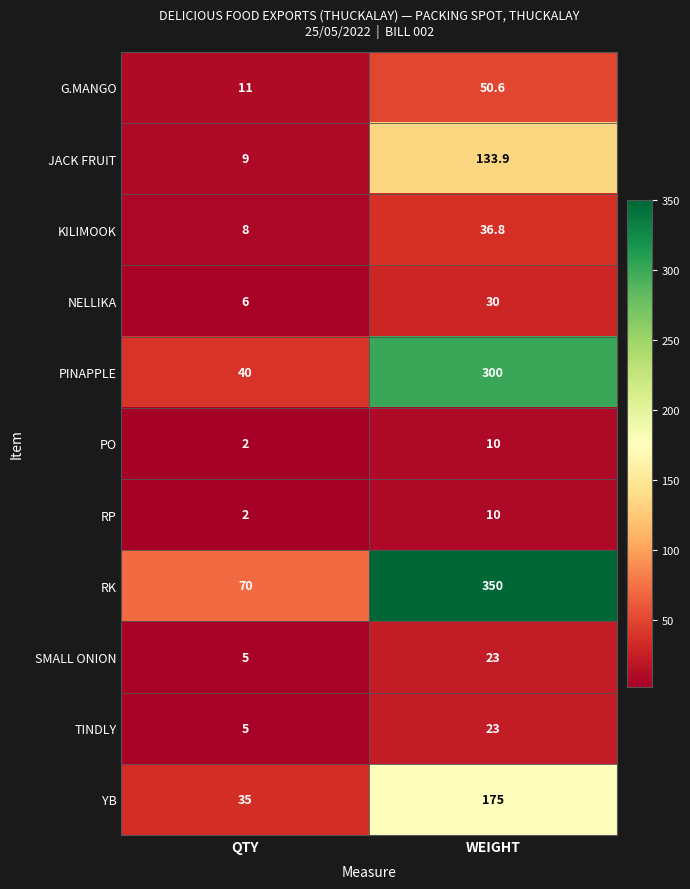

Reading right to left, extract all data points from this chart.

G.MANGO: WEIGHT=50.6	QTY=11.0
JACK FRUIT: WEIGHT=133.9	QTY=9.0
KILIMOOK: WEIGHT=36.8	QTY=8.0
NELLIKA: WEIGHT=30.0	QTY=6.0
PINAPPLE: WEIGHT=300.0	QTY=40.0
PO: WEIGHT=10.0	QTY=2.0
RP: WEIGHT=10.0	QTY=2.0
RK: WEIGHT=350.0	QTY=70.0
SMALL ONION: WEIGHT=23.0	QTY=5.0
TINDLY: WEIGHT=23.0	QTY=5.0
YB: WEIGHT=175.0	QTY=35.0